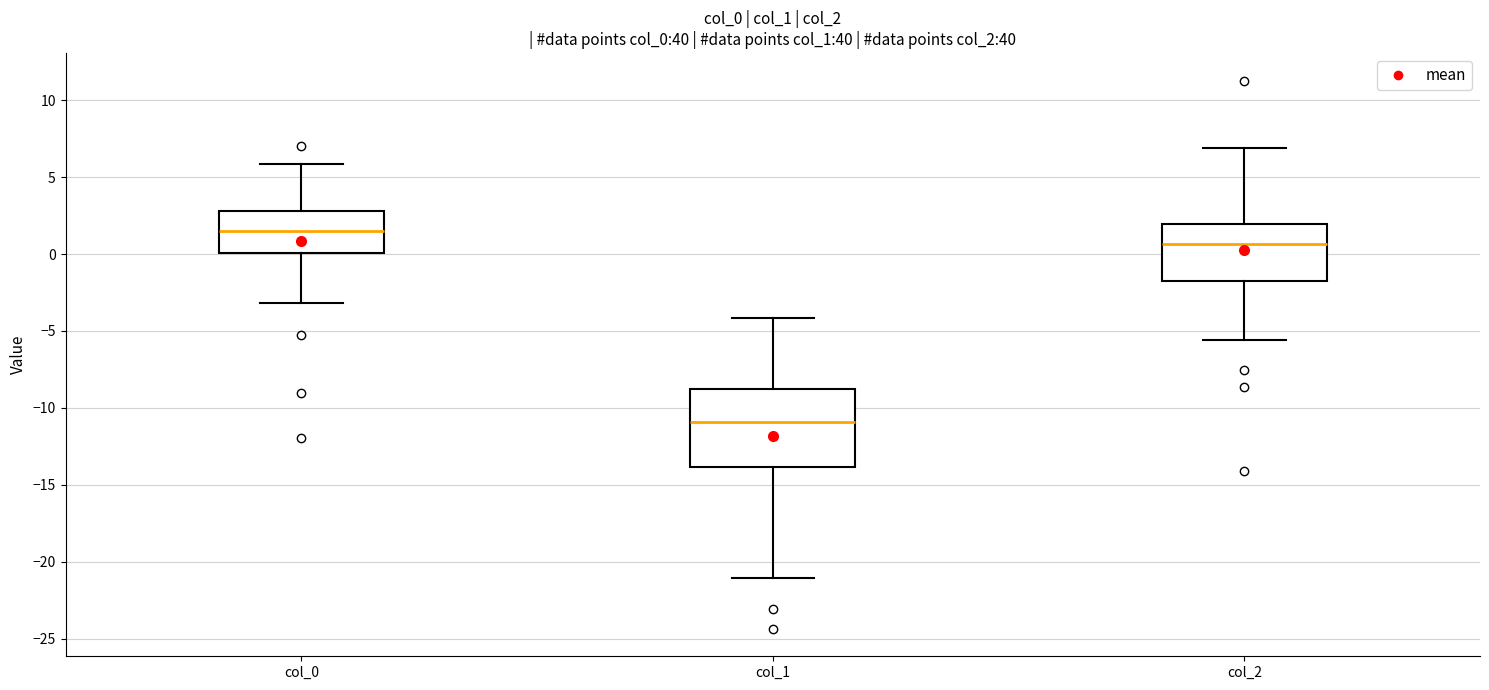

Where is the upper edge of the box for col_2 on the y-axis? The values are not printed on the chart, so give them approximately, as read against the axis.

2.0